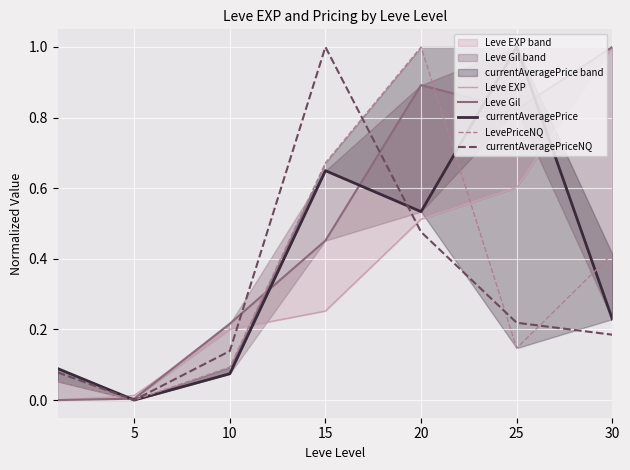

What is the total value across all series at 10?

0.7